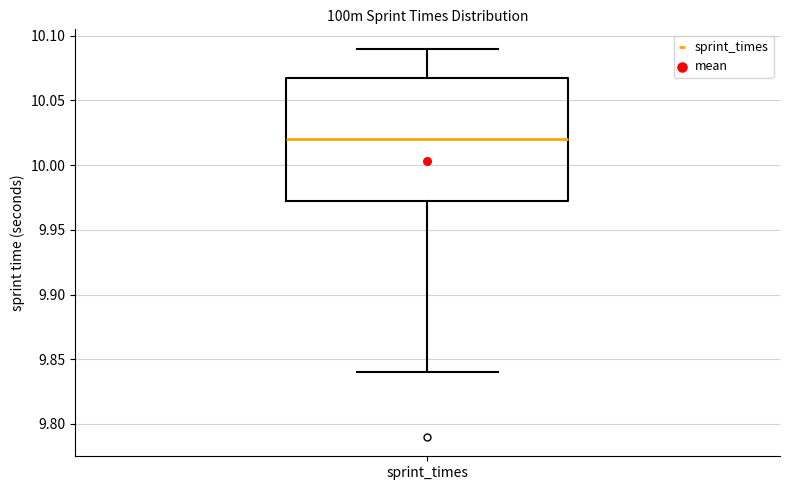

Transcribe this box plot: give where the median line is, the range the box spans, and where the two whiskers end, as read against the y-axis. The values are not printed on the chart, so give them approximately, as read against the axis.

median 10.020, box 9.975 to 10.070, whiskers 9.840 to 10.090